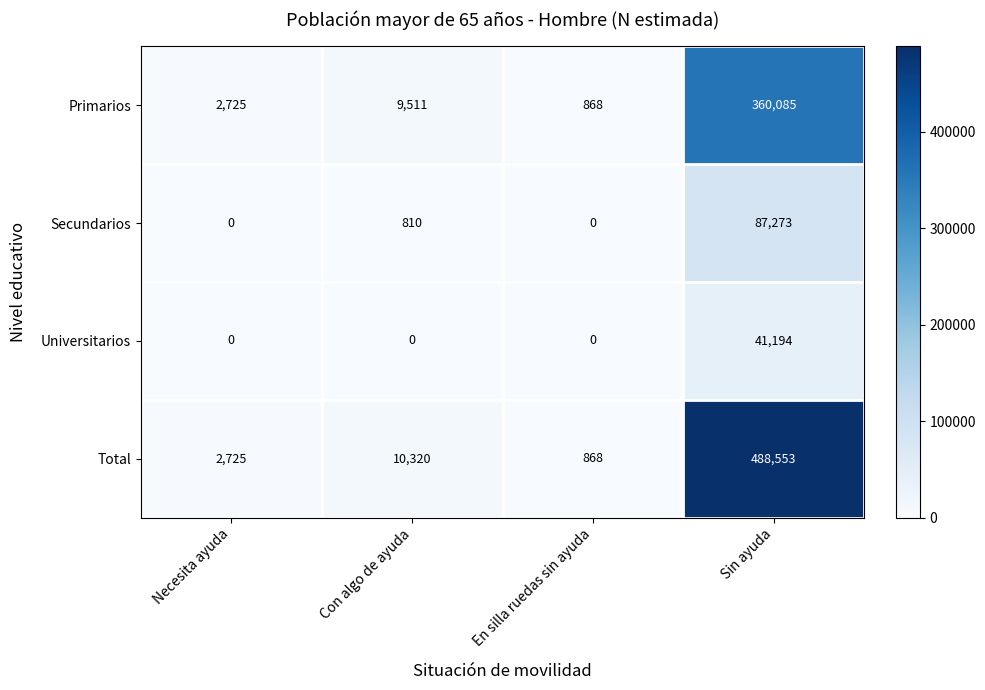

What is the difference between the maximum and minimum values in the Primarios series?

359217